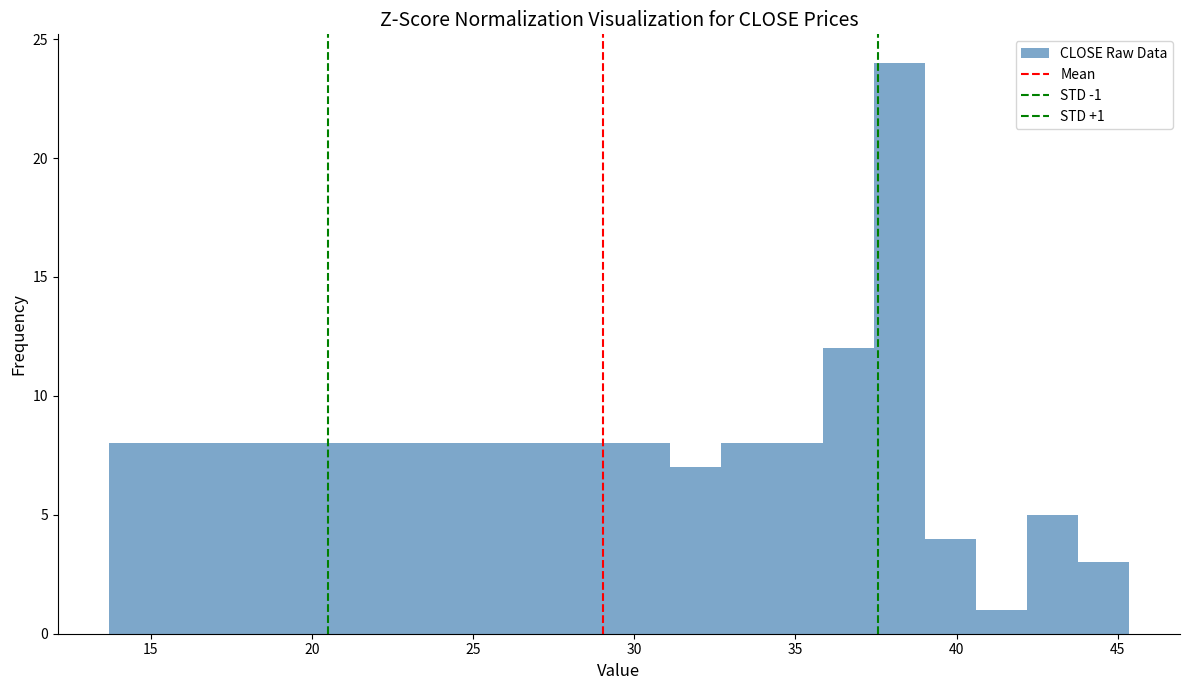

Read against the x-axis, roughly where is the centre of the tallest bar?

38.0